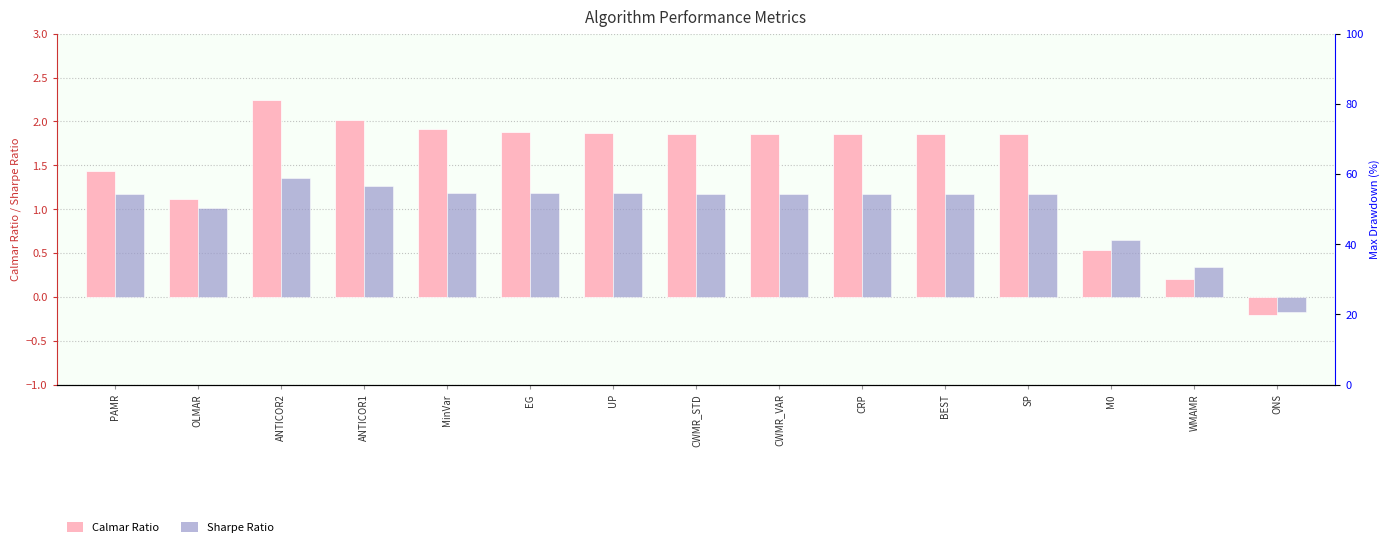

At how many categories does at least one series exceed 0?

14